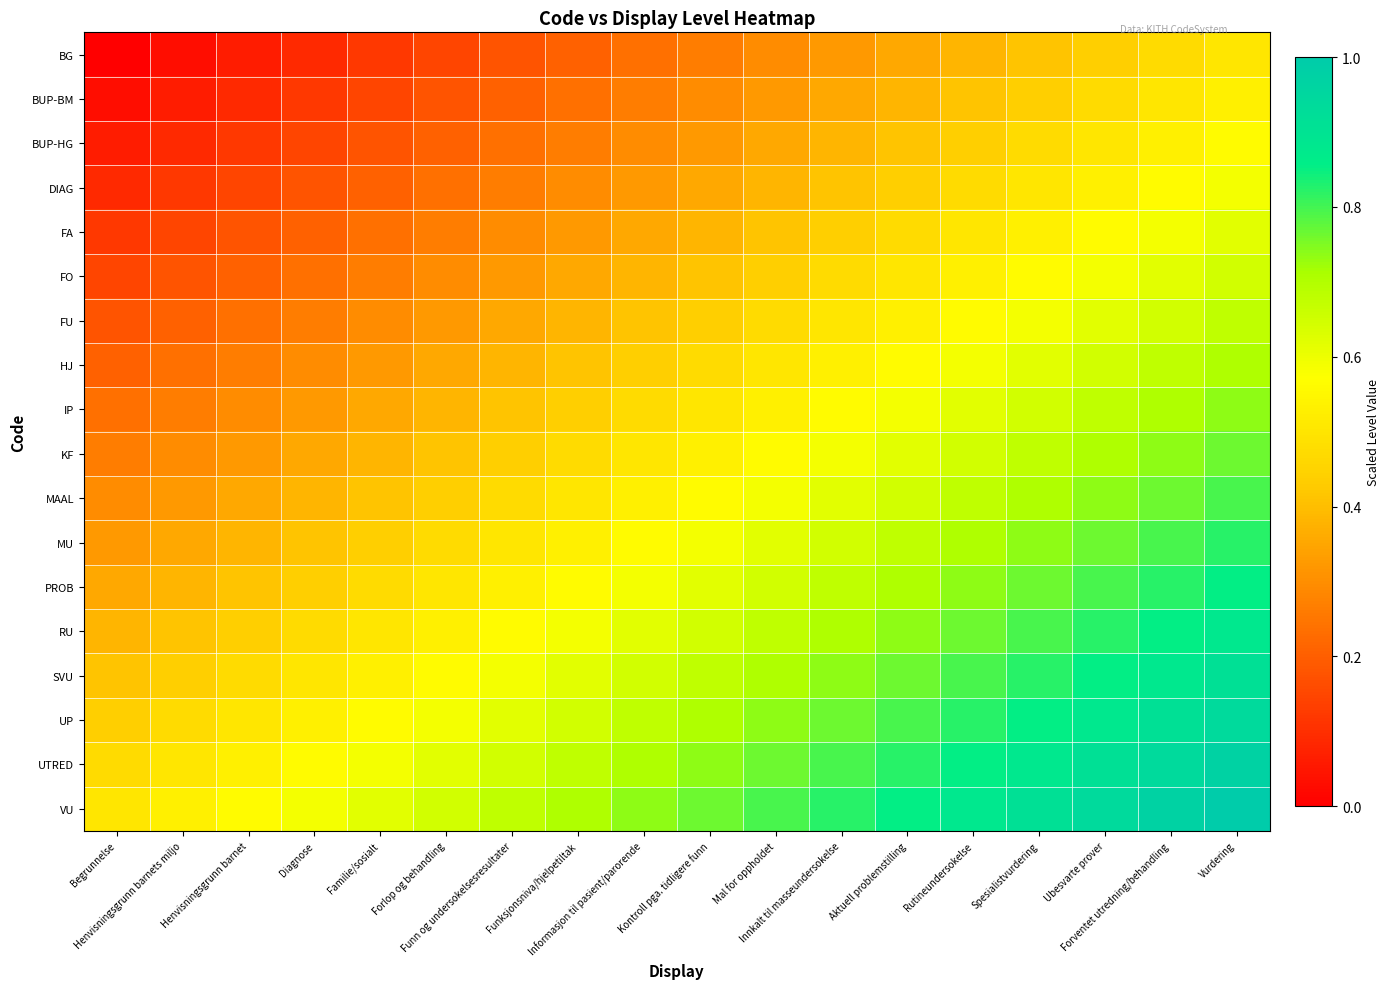

Rank the series by their maximum value, from lowest to highest.

BG, BUP-BM, BUP-HG, DIAG, FA, FO, FU, HJ, IP, KF, MAAL, MU, PROB, RU, SVU, UP, UTRED, VU